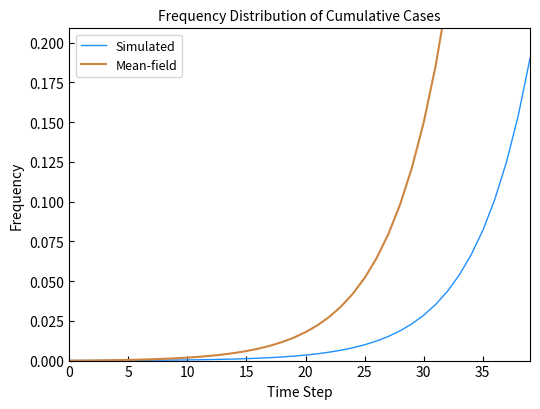

True or false: Simulated and Mean-field cross at least once.

False